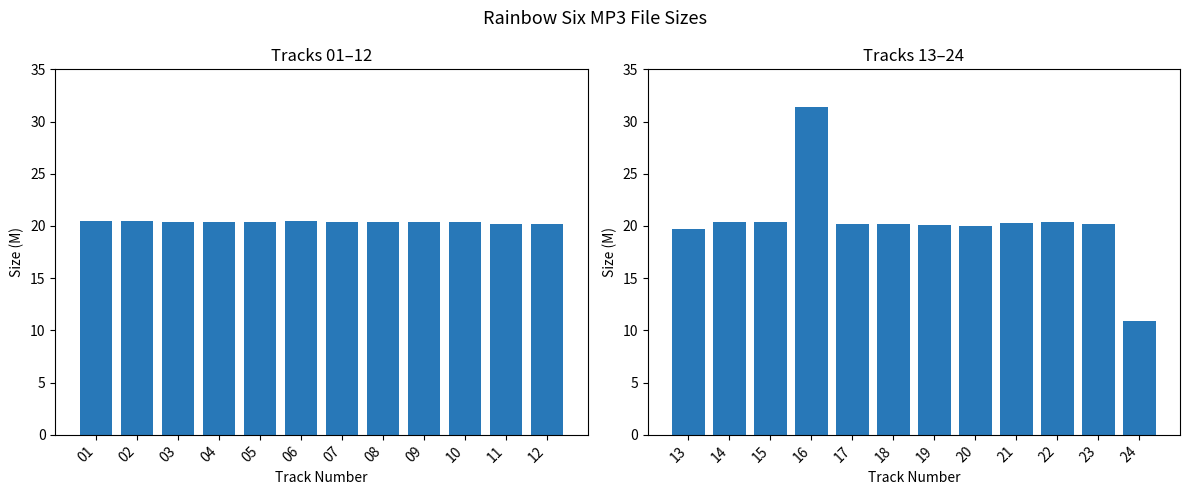

The value of Size (M 01-12) at 08 is 20.4. True or false?

True